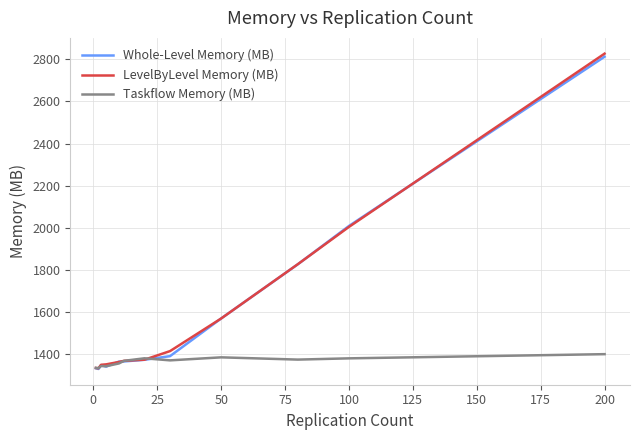

List the series in order of their peak value, highest first.

LevelByLevel Memory (MB), Whole-Level Memory (MB), Taskflow Memory (MB)